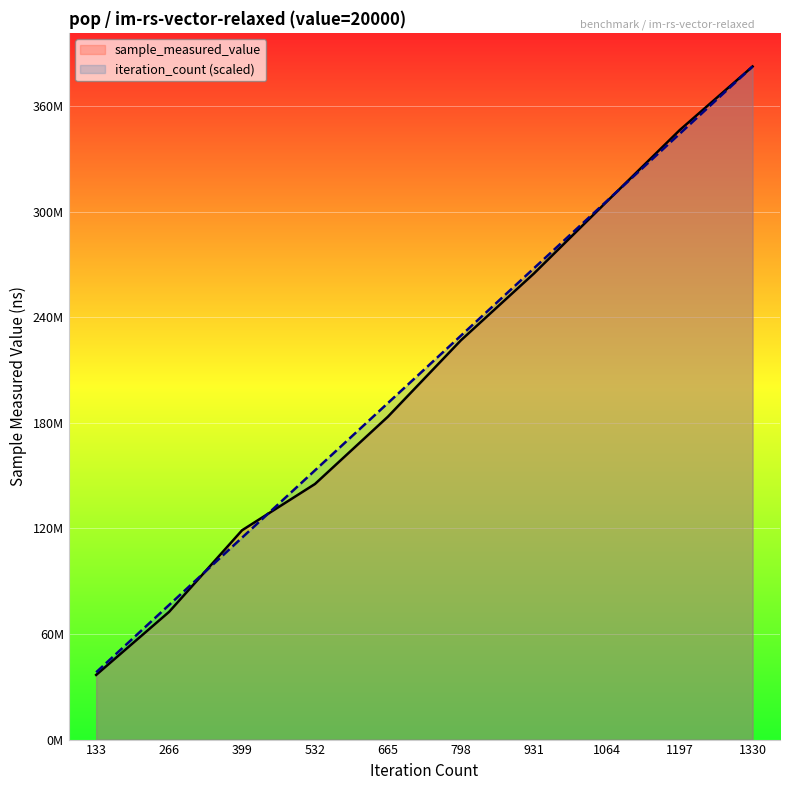

Does the chart display data point markers on the line(s)?

No